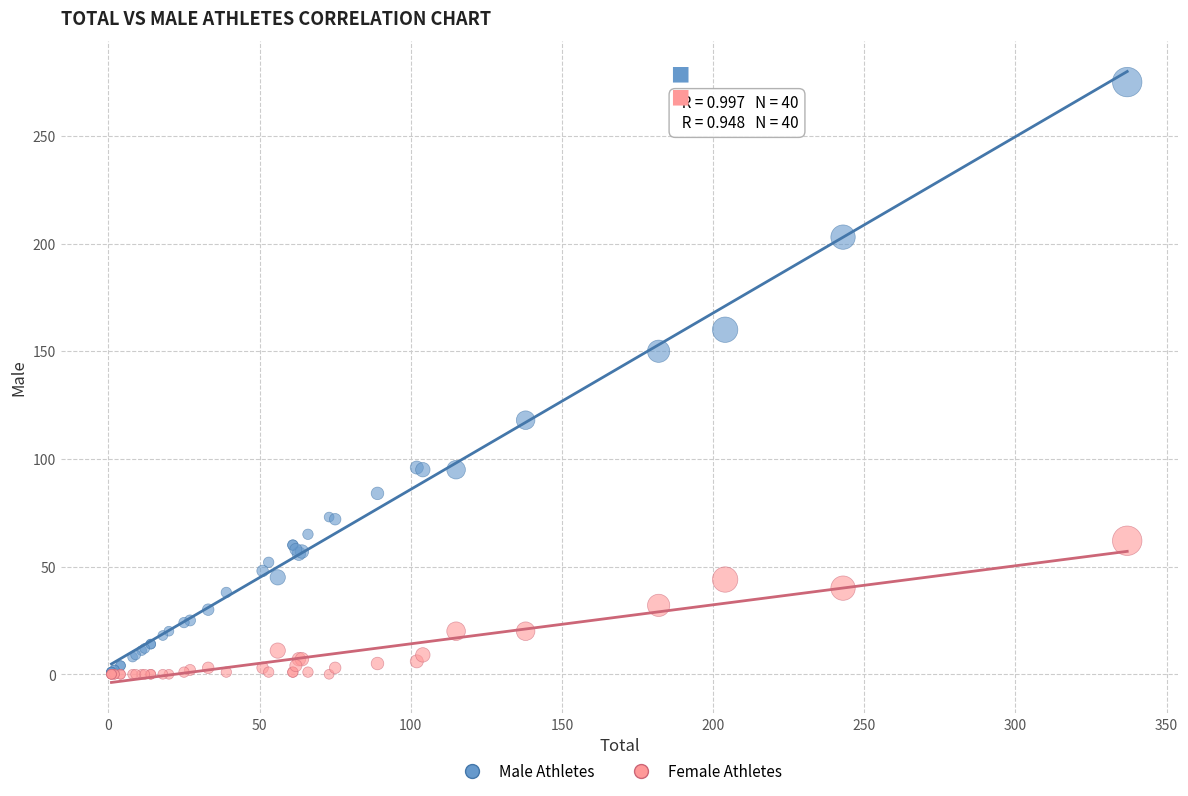

In the Male Athletes series, what Y value is closest to 138?

150